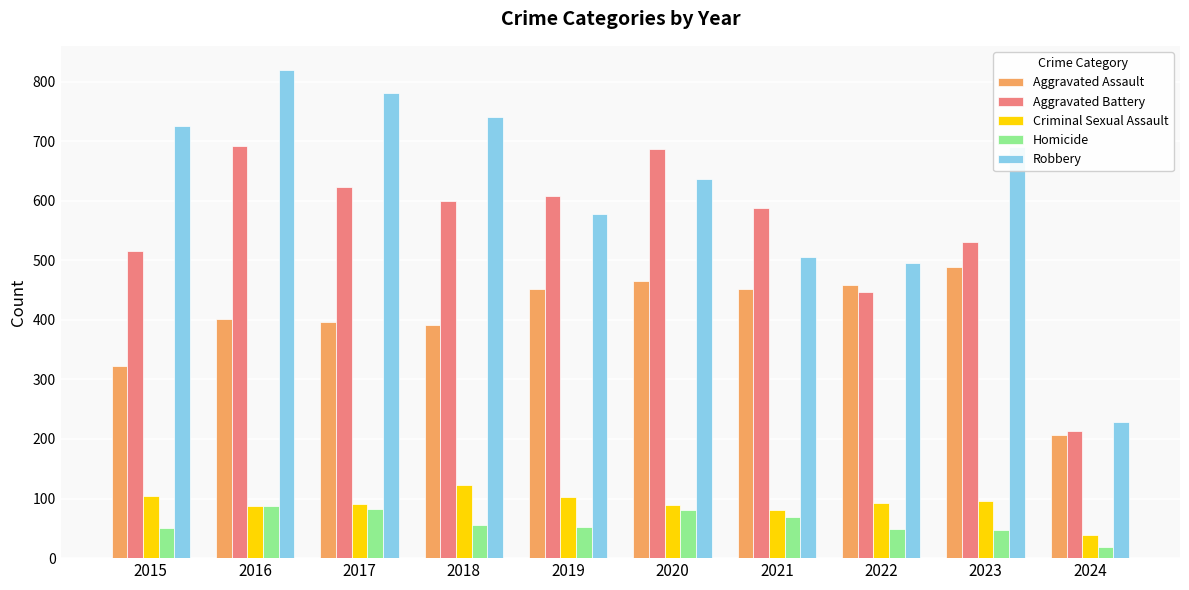

What is the highest value of the Robbery series?

819